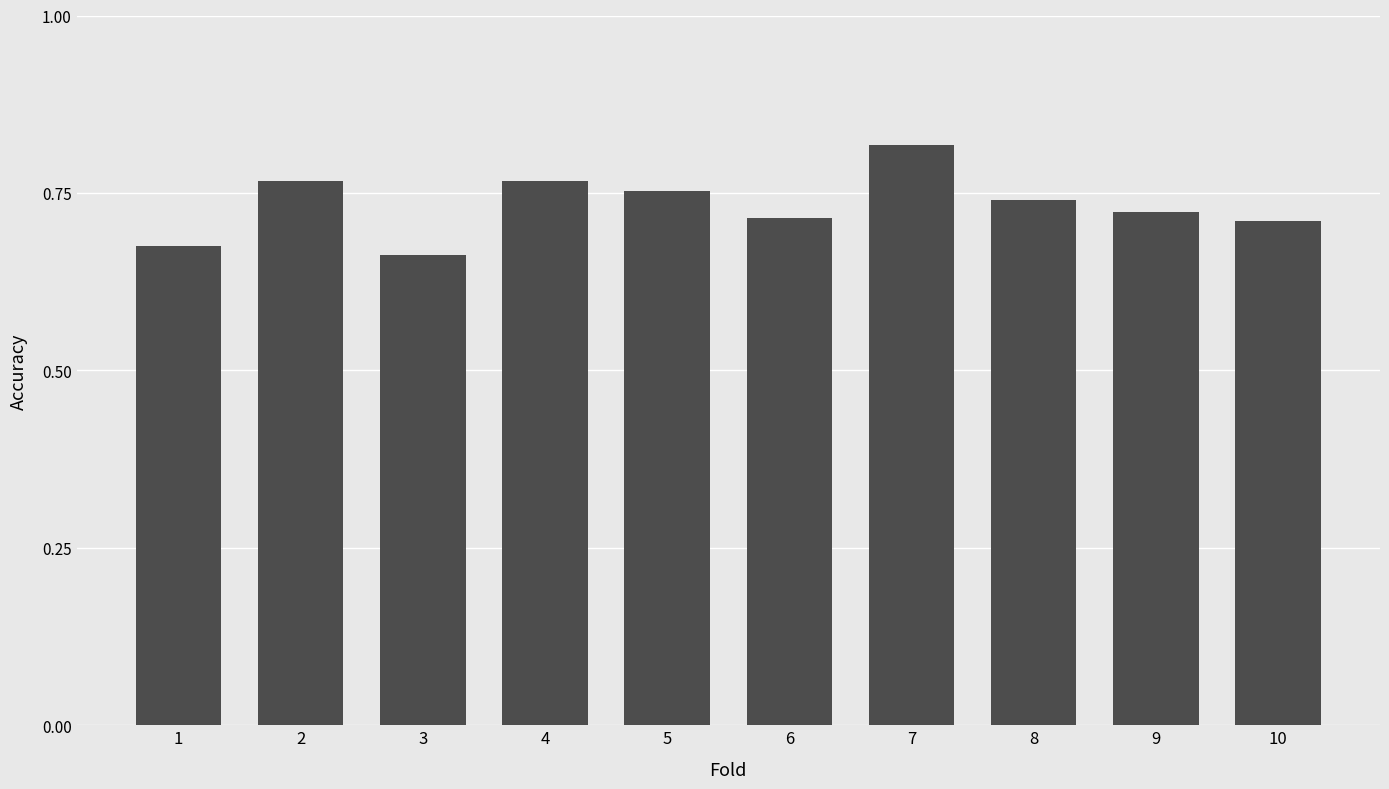

How many values are between 0 and 1?

10